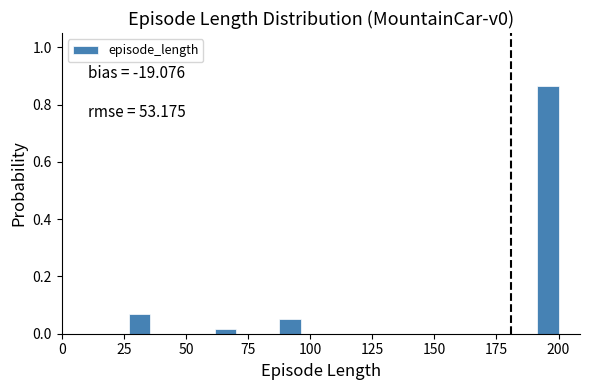

Around what value on the x-axis is the tallest bar? Give the approximate position of its centre, as read against the axis.

195